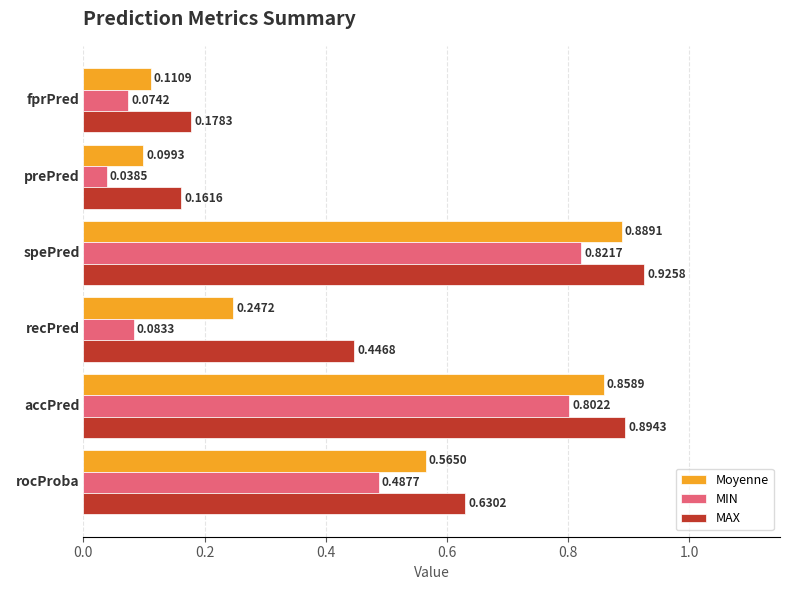

At which category is the sum across all series the highest?

spePred